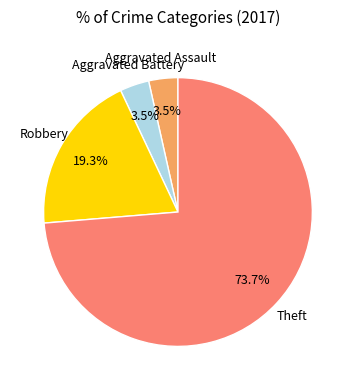

Is there any slice that represents more than half of the pie?

Yes